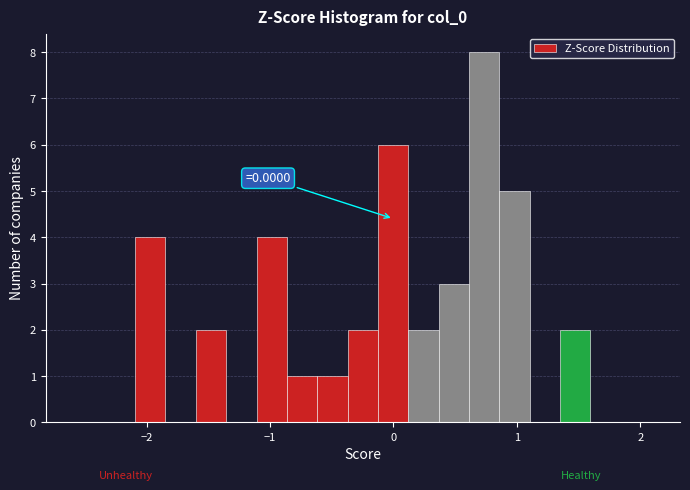

Around what value on the x-axis is the tallest bar? Give the approximate position of its centre, as read against the axis.

0.7